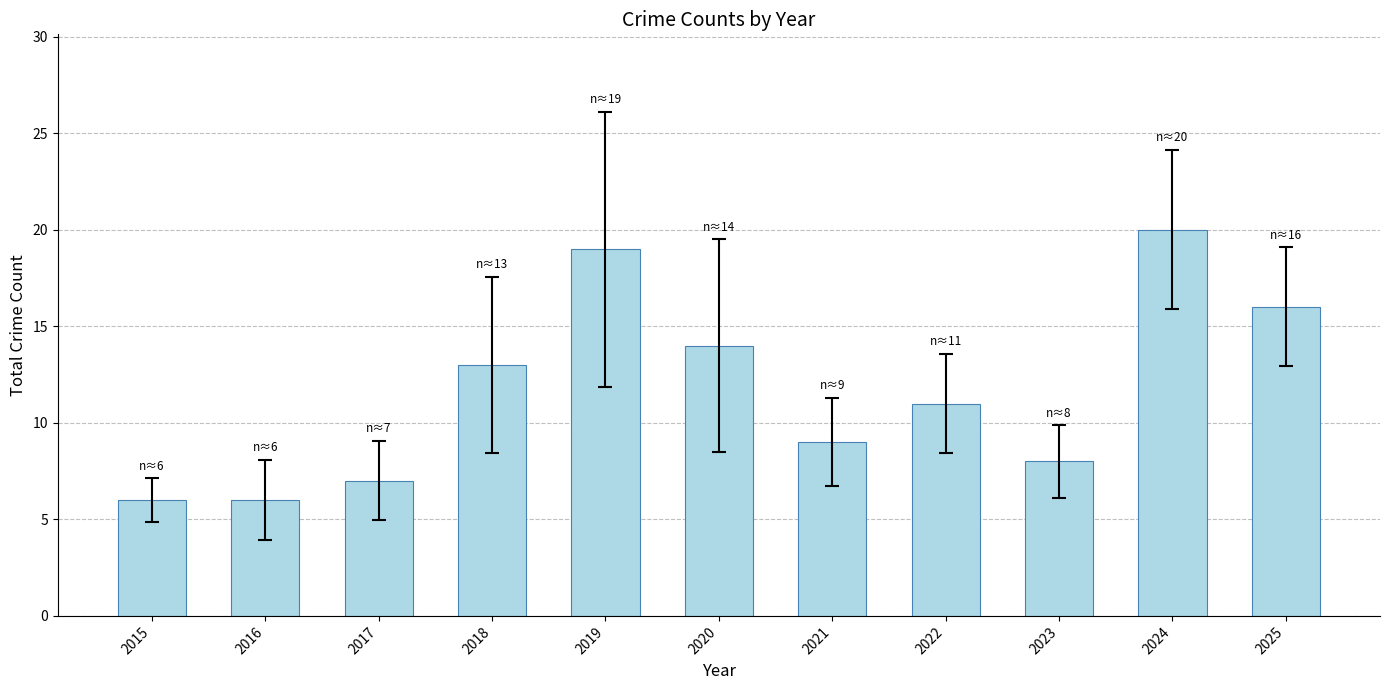

Are the bars grouped side by side (vs. stacked)?

No